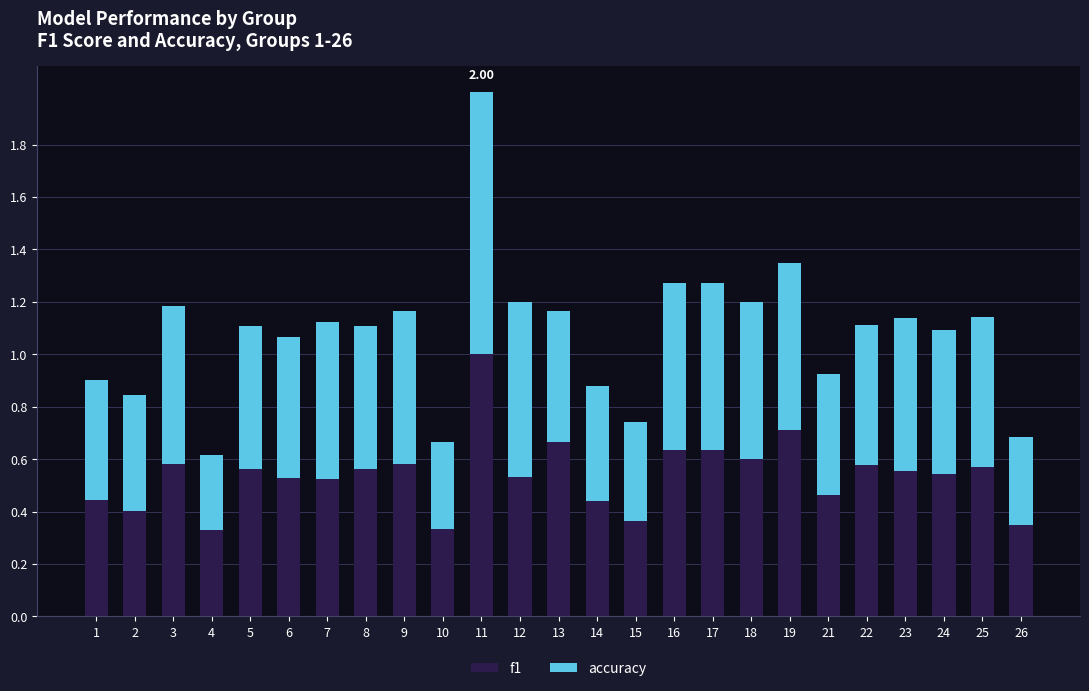

How many bars are there in total?

25